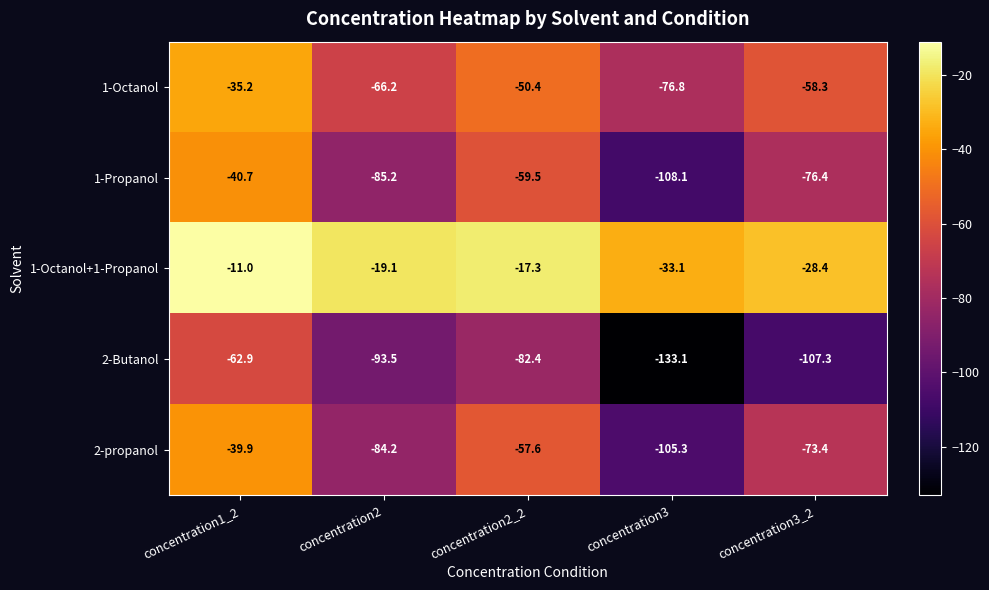

Rank the series at concentration1_2 from highest to lowest value.

1-Octanol+1-Propanol, 1-Octanol, 2-propanol, 1-Propanol, 2-Butanol